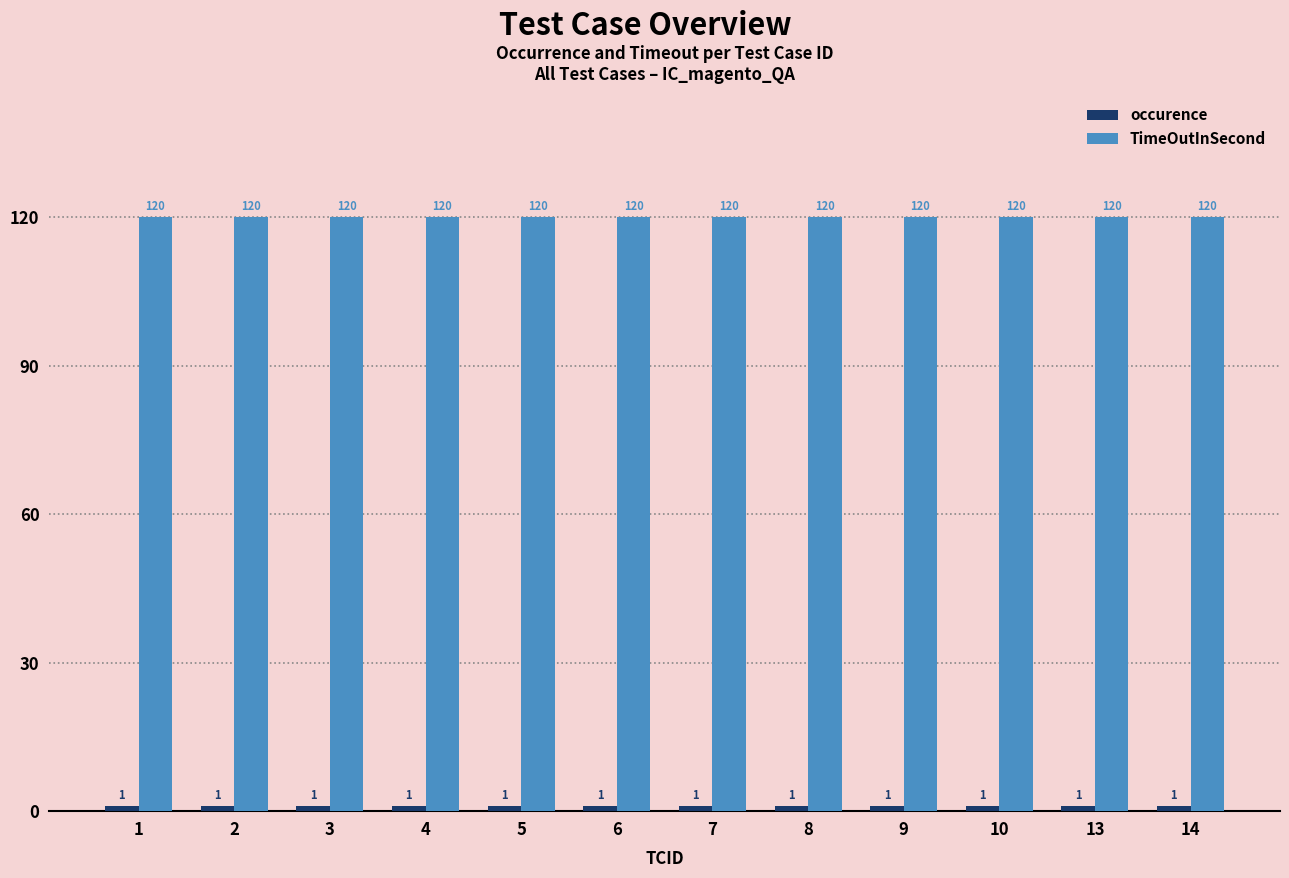

What is the spread (max minus min) of values at 7?

119